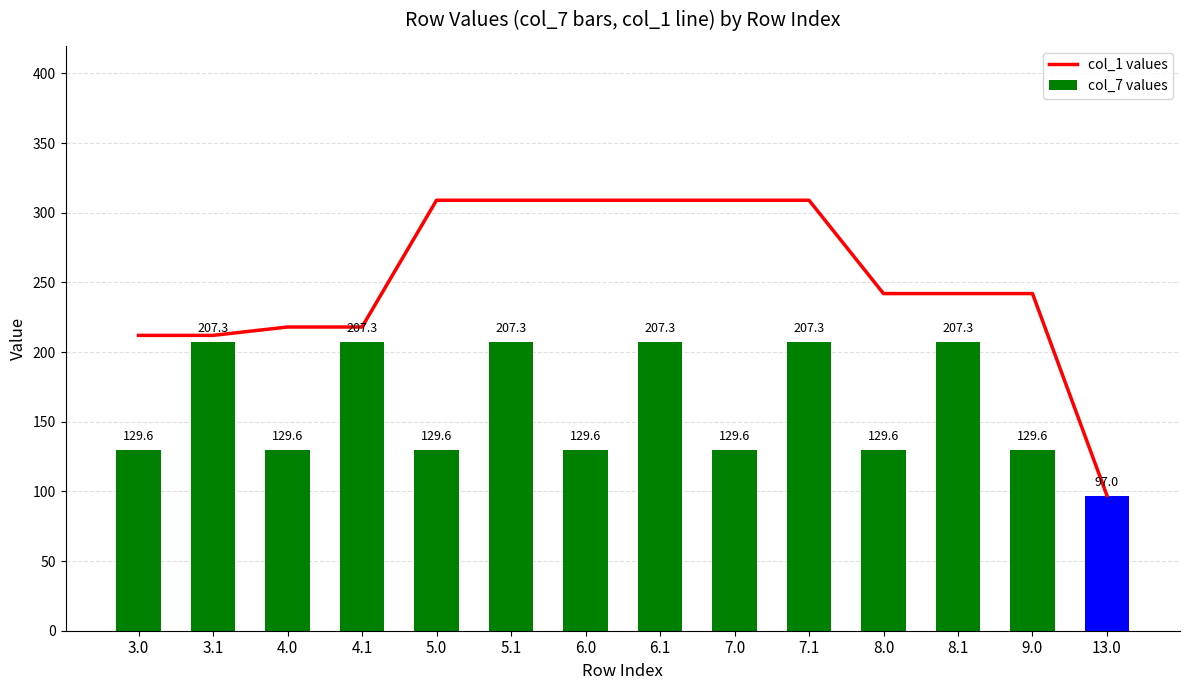

Between 4.1 and 3.0, which is larger?

4.1